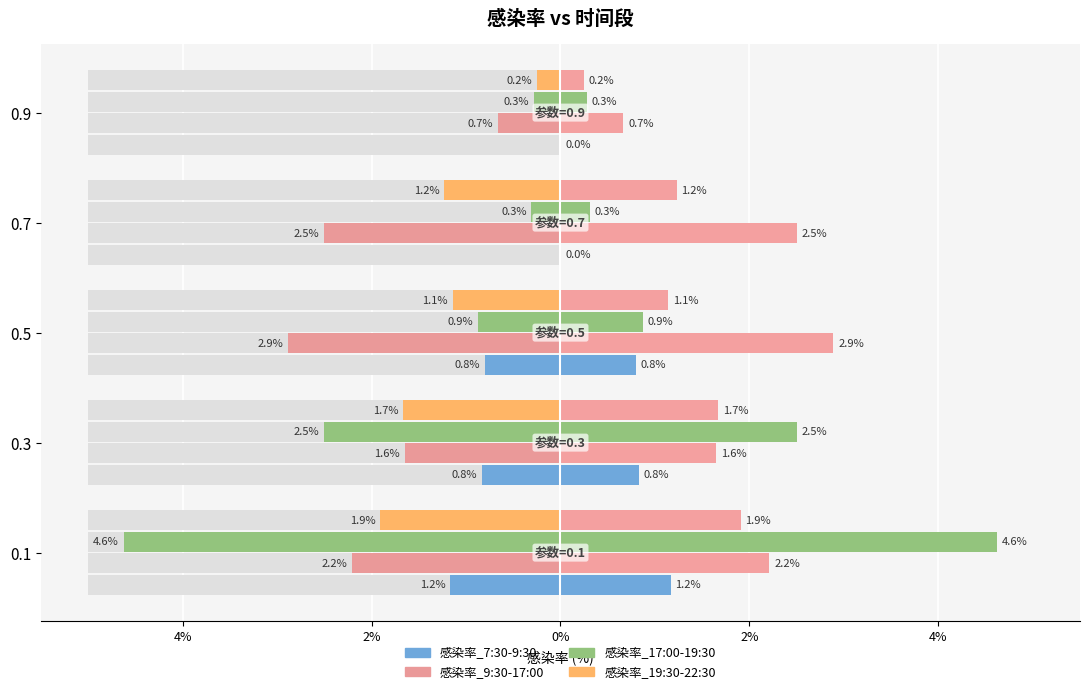

The 感染率_9:30-17:00 series shows -0.4 at 0.9. True or false?

False